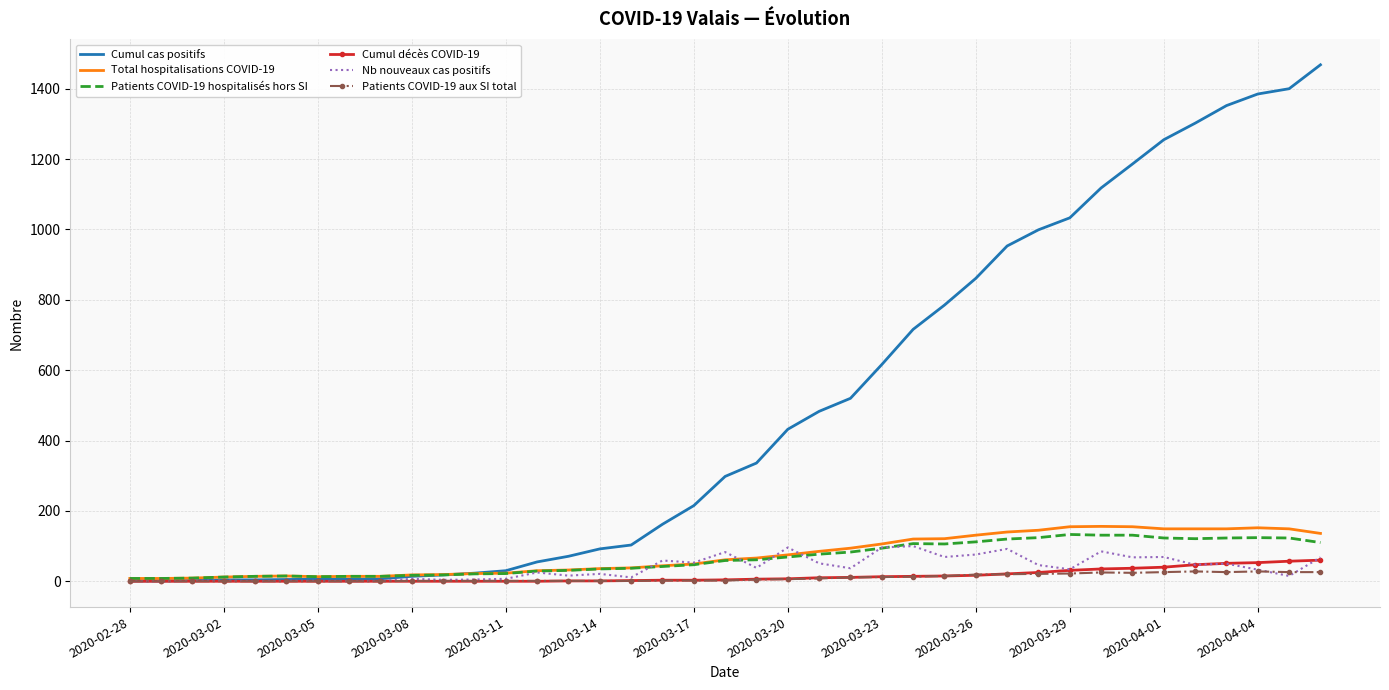

Which series has the largest total across all categories?

Cumul cas positifs